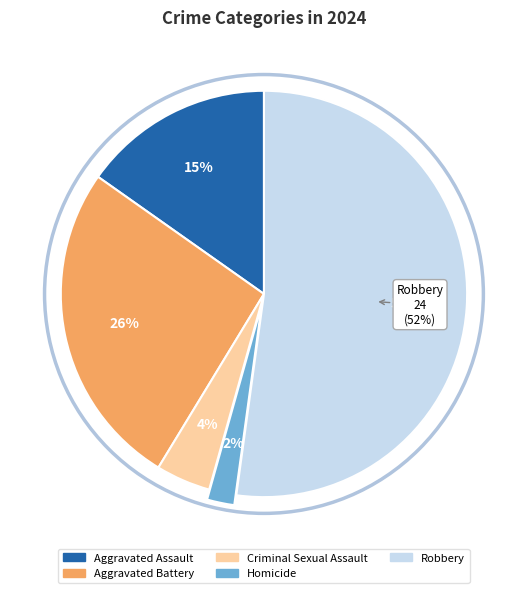

Is there a majority slice in this chart?

Yes